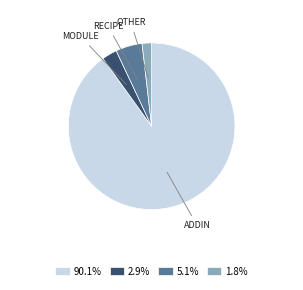

Does any single category account for the majority?

Yes